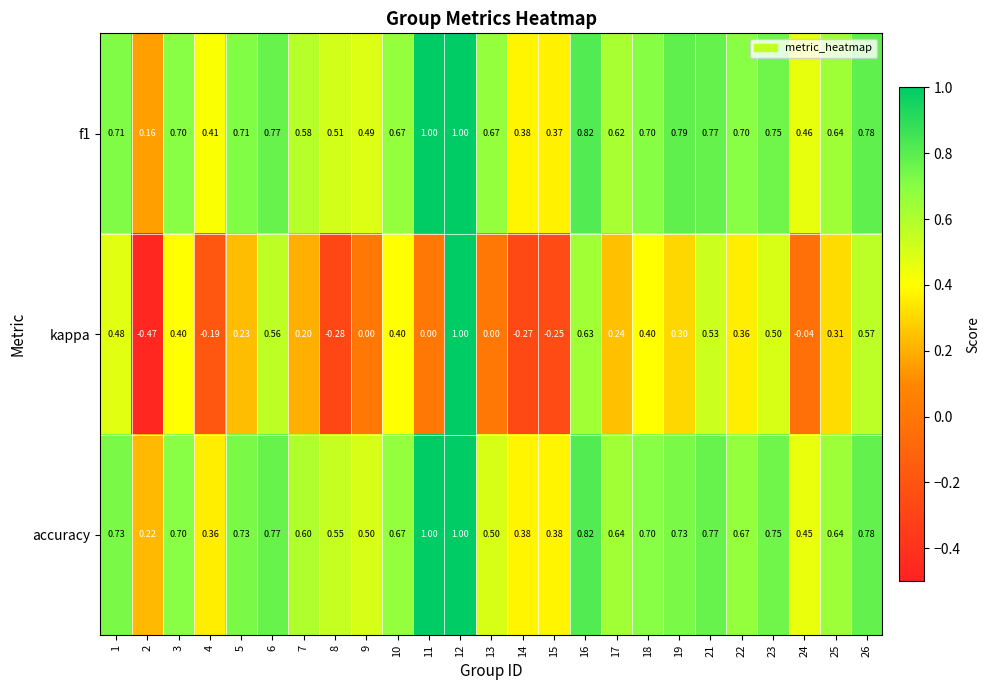

How many distinct data groups are displayed?

3